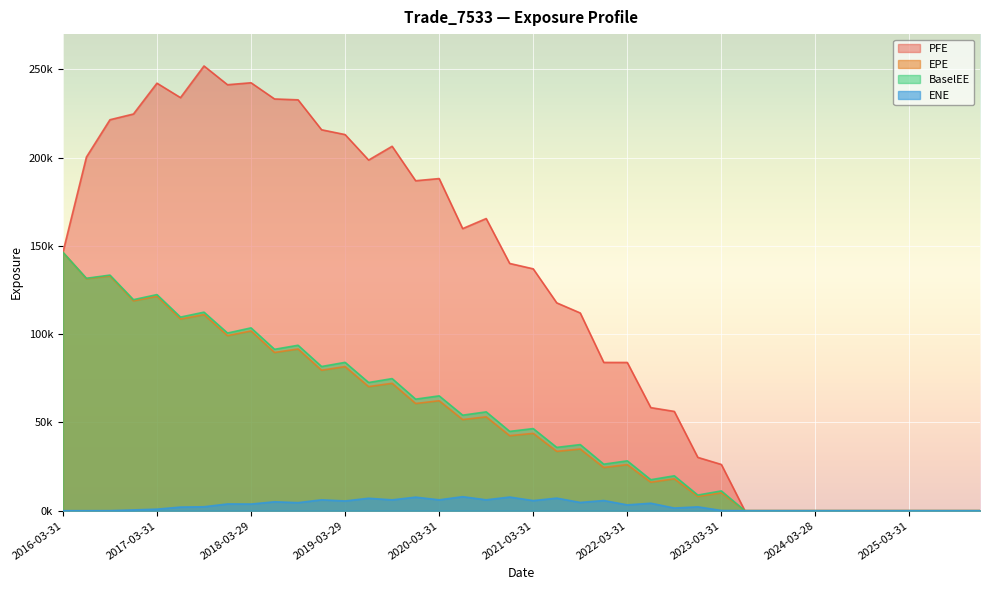

What position from the right is 2018-12-31?

29